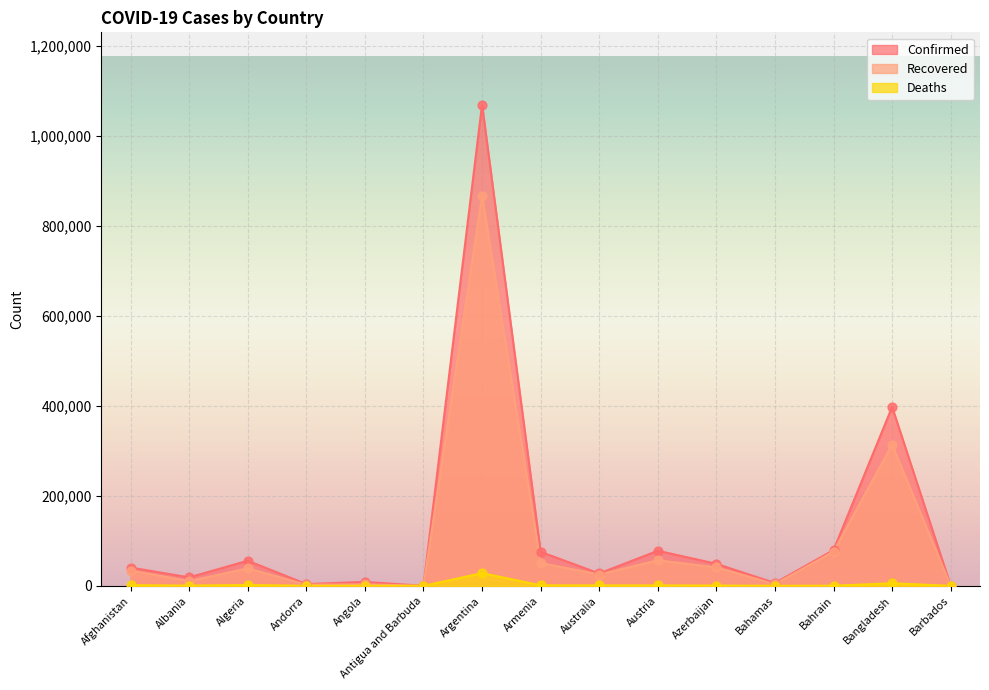

What is the total value across all series at Armenia?

127381